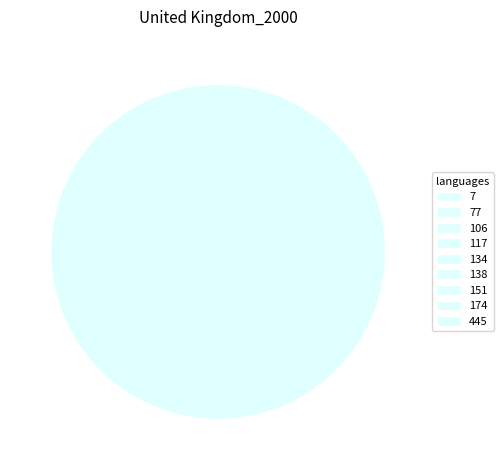

What is the smallest slice in the pie chart?

77